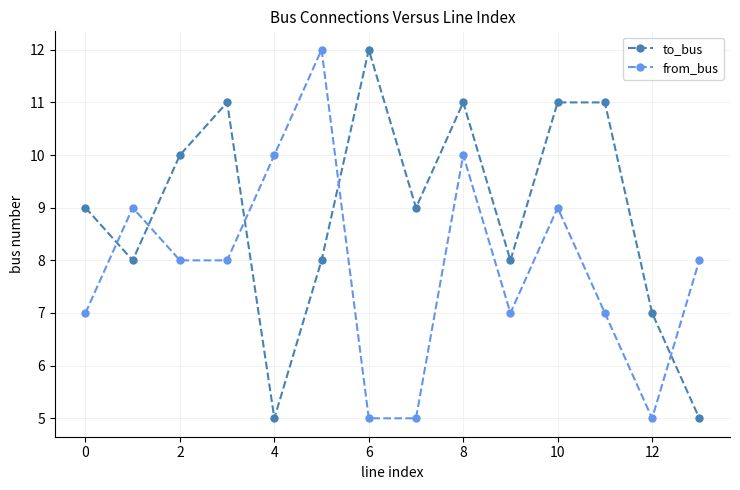

Which series has the largest total across all categories?

to_bus